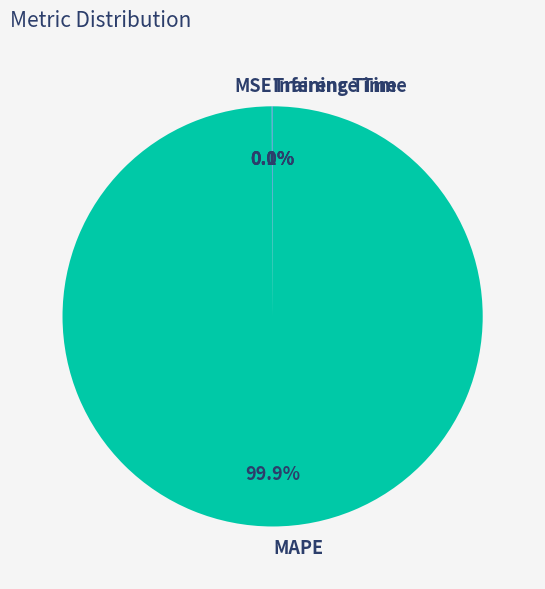

What is the largest slice in the pie chart?

MAPE